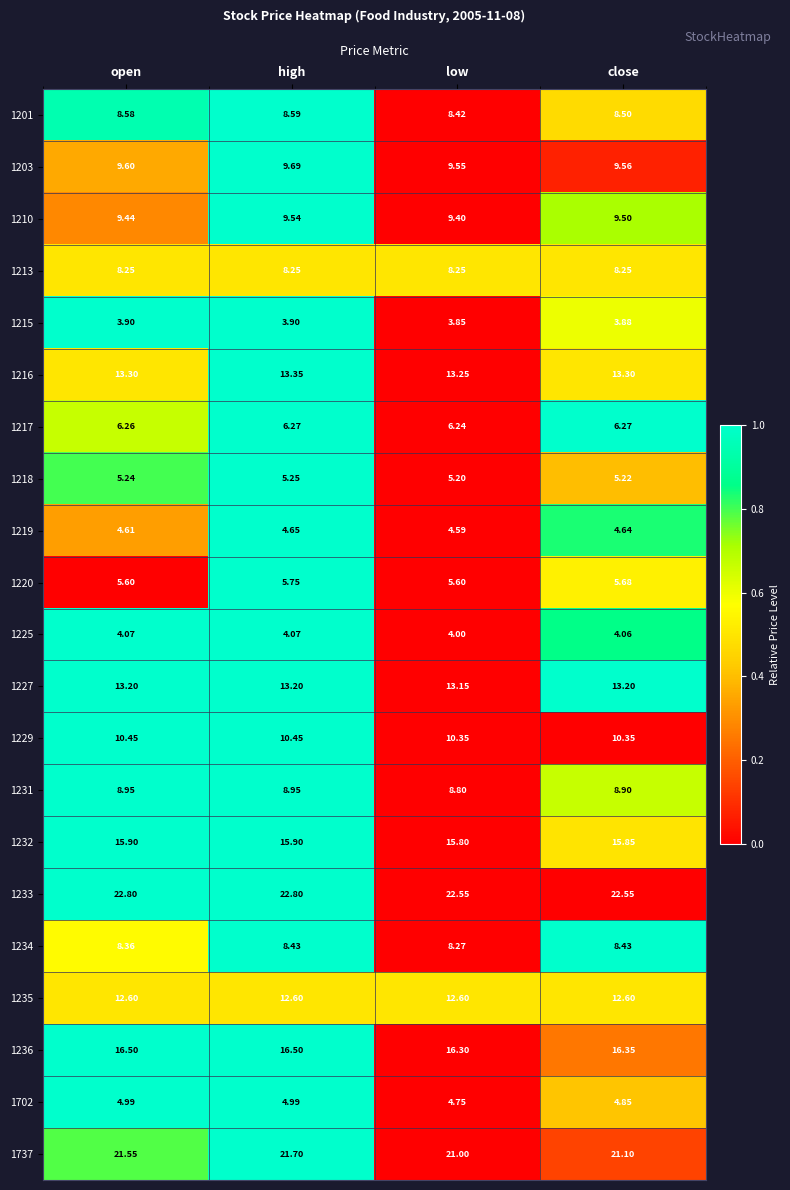

Which category has the lowest value in the 1737 series?

low